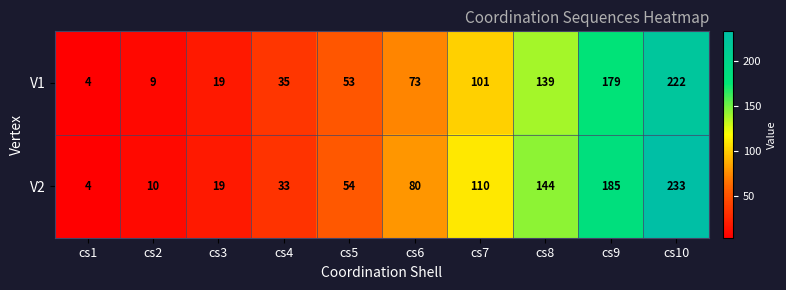

What is the total value across all series at cs5?

107